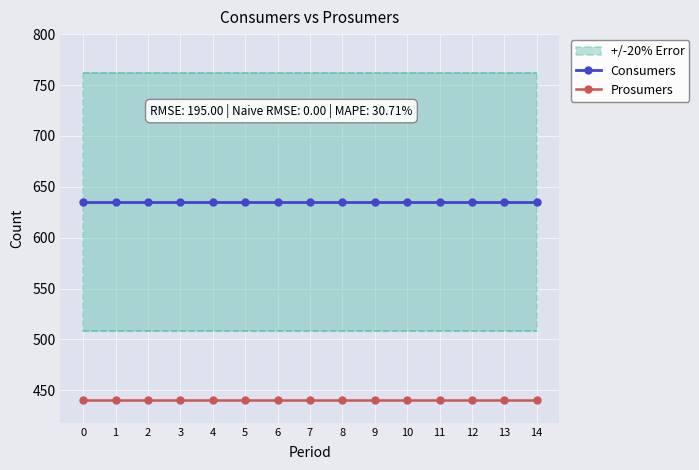

Which series has the widest spread of values?

Consumers